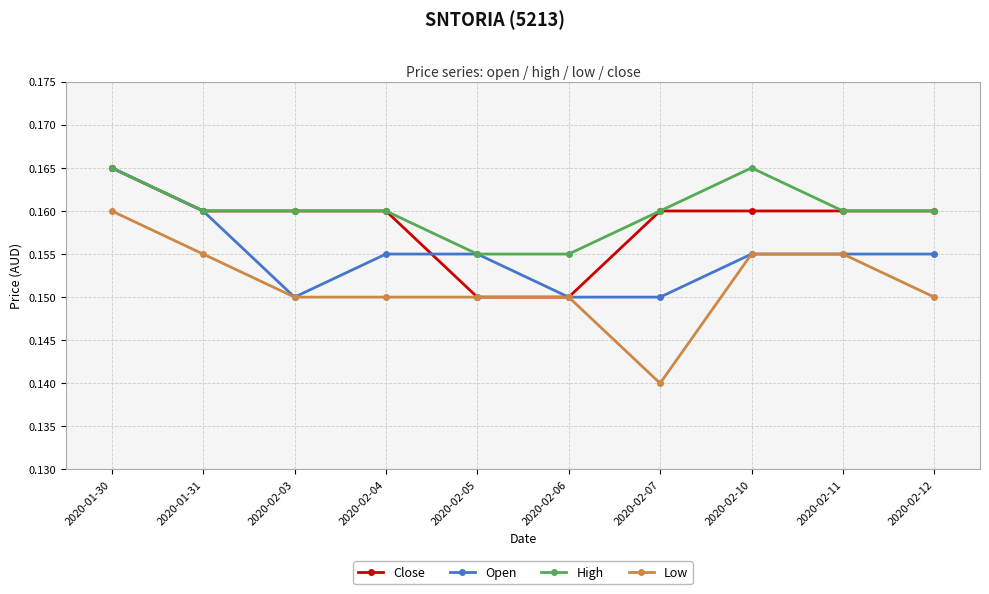

At which category does the chart reach its minimum across all series?

2020-02-07